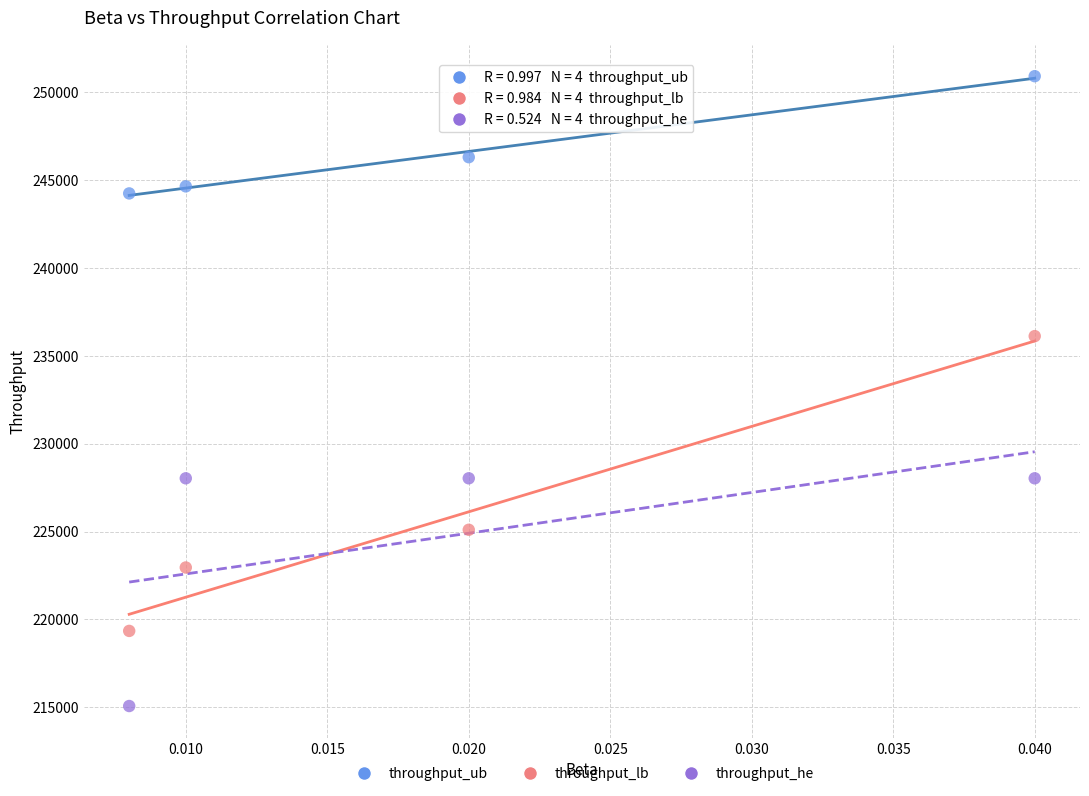

Which series reaches the maximum Y coordinate?

throughput_ub